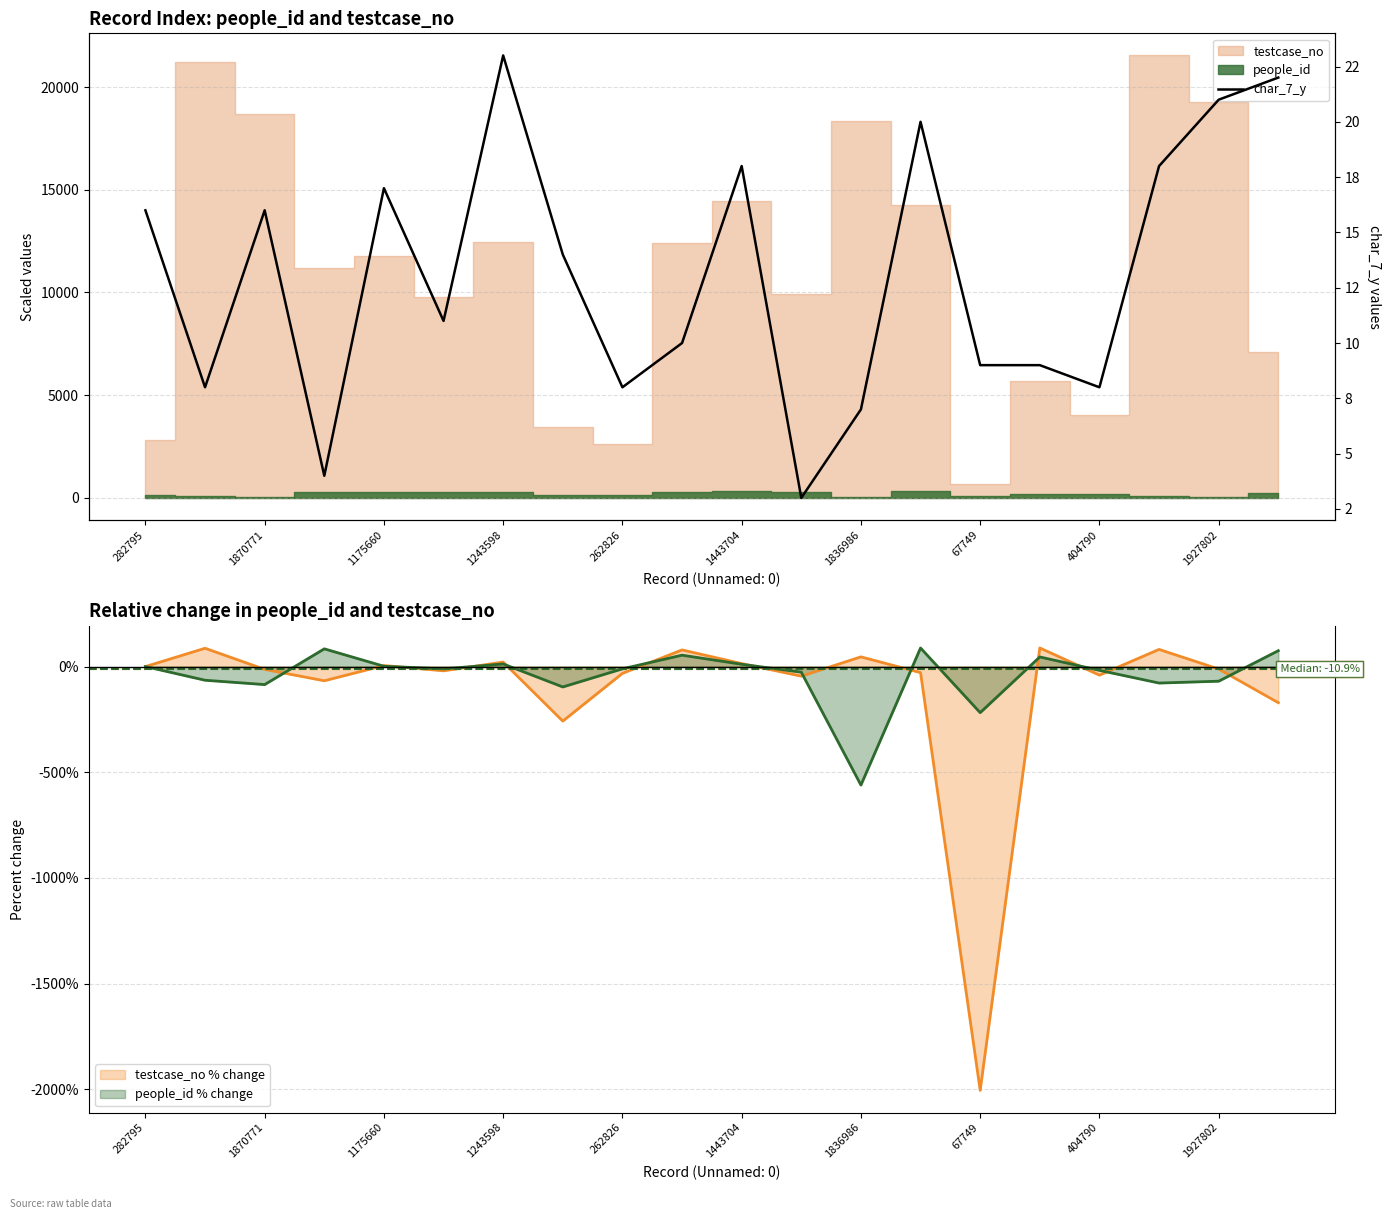

What is the value of the 12th point from the left?

3